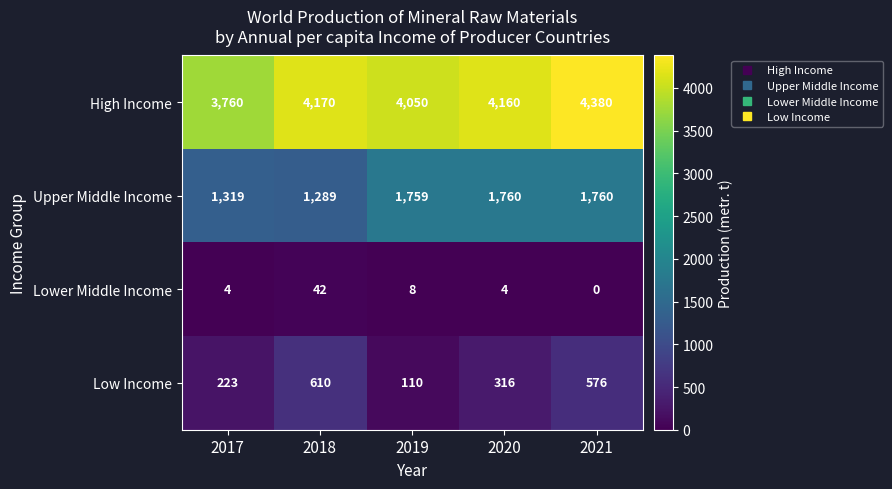

Reading left to right, what are all the values shown in this chart?

High Income: 2017=3760	2018=4170	2019=4050	2020=4160	2021=4380
Upper Middle Income: 2017=1319	2018=1289	2019=1759	2020=1760	2021=1760
Lower Middle Income: 2017=4	2018=42	2019=8	2020=4	2021=0
Low Income: 2017=223	2018=610	2019=110	2020=316	2021=576